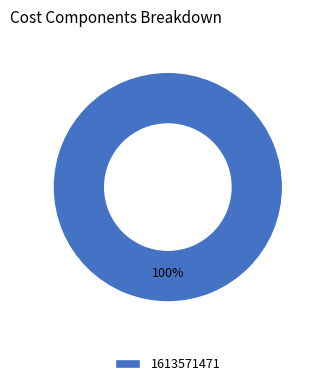

Does 1613571471 represent more than half of the total?

Yes